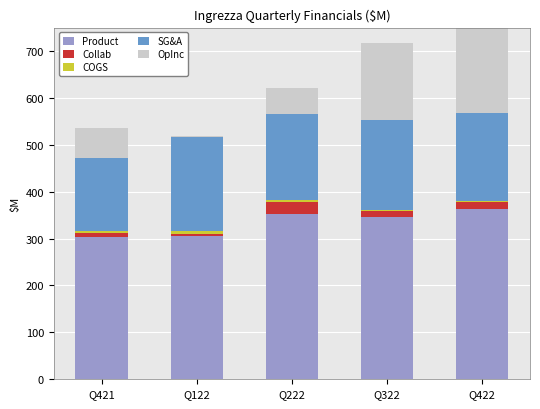

What is the sum of all Product values?

1671.3